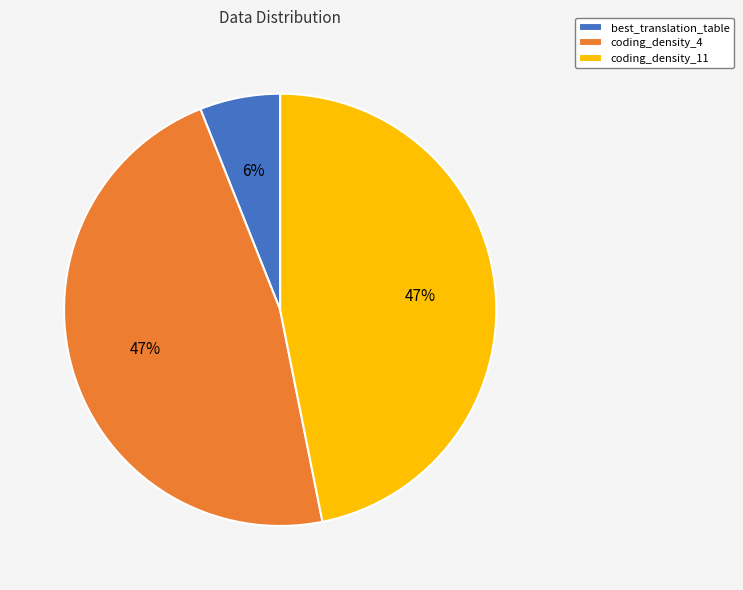

Does any single category account for the majority?

No